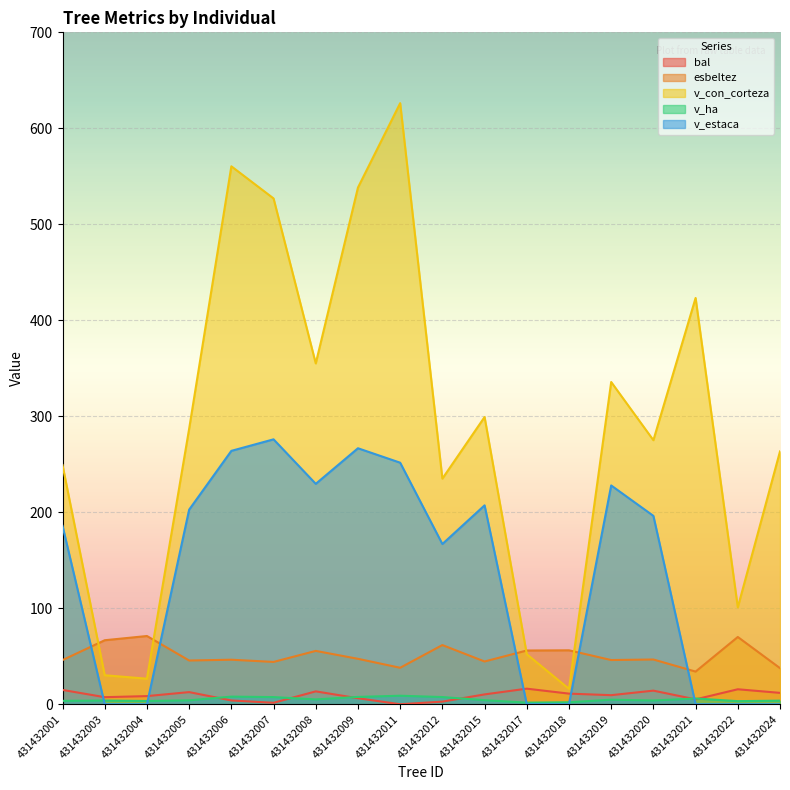

Between 431432007 and 431432015, which series saw the biggest shift?

v_con_corteza